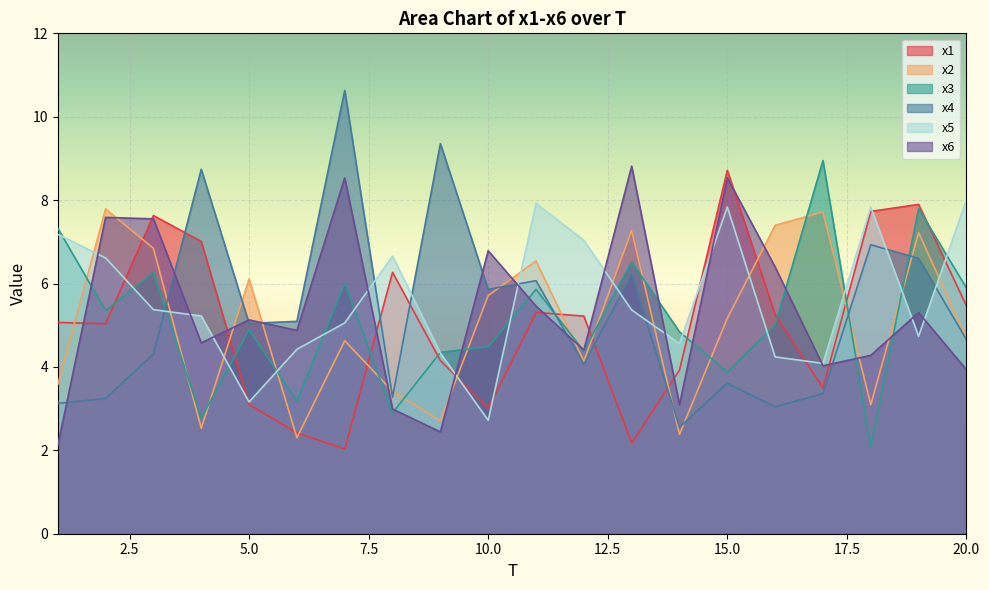

How many interior local valleys does the x6 series have?

6